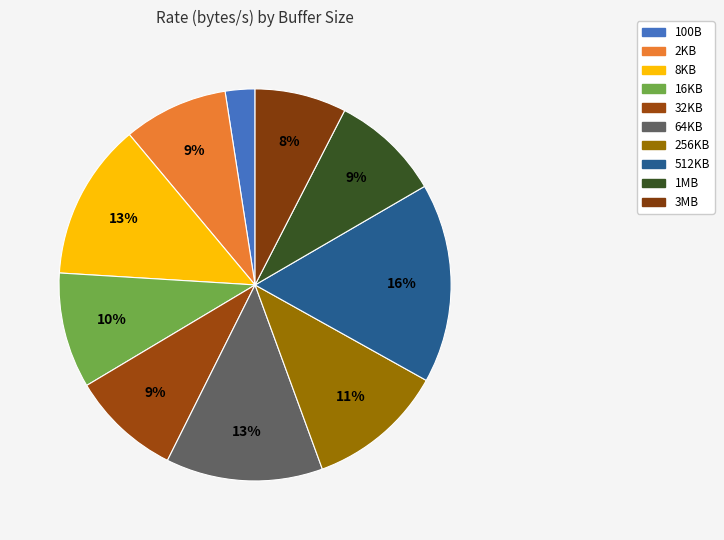

Does 3MB account for over 50% of the chart?

No